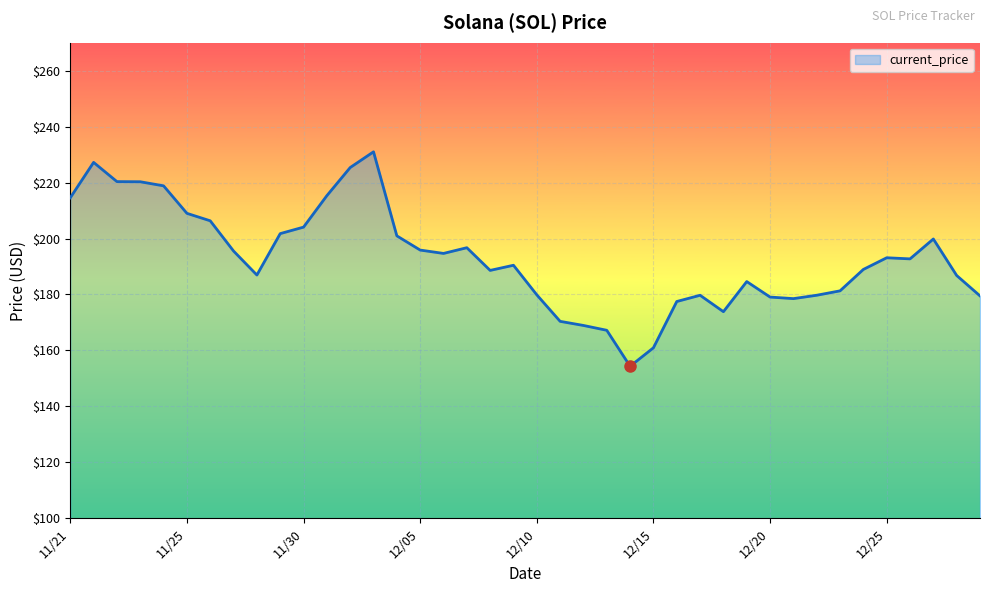

What is the greatest value displayed?

231.0